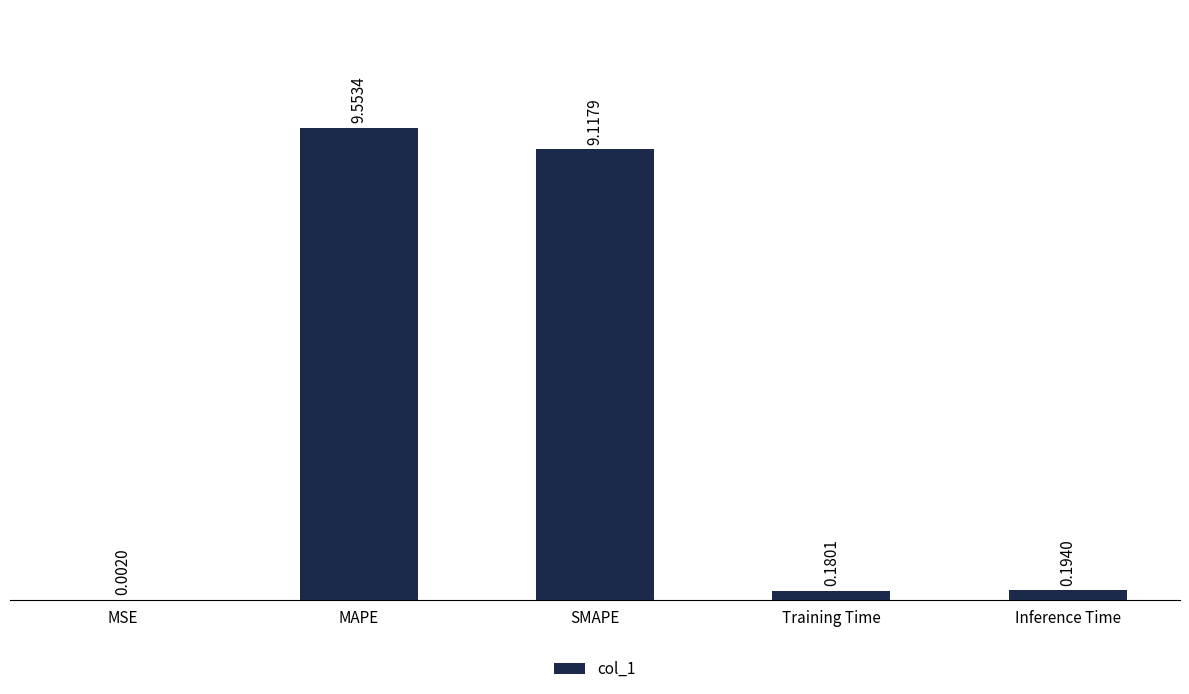

What is the sum of all values?

19.0